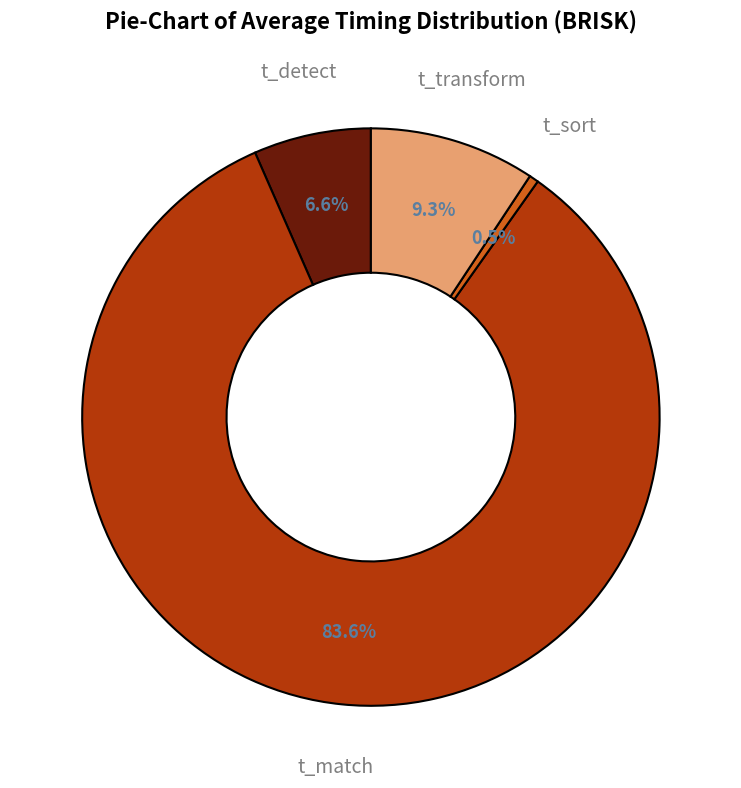

To the nearest percent, what portion does t_match represent?

84%